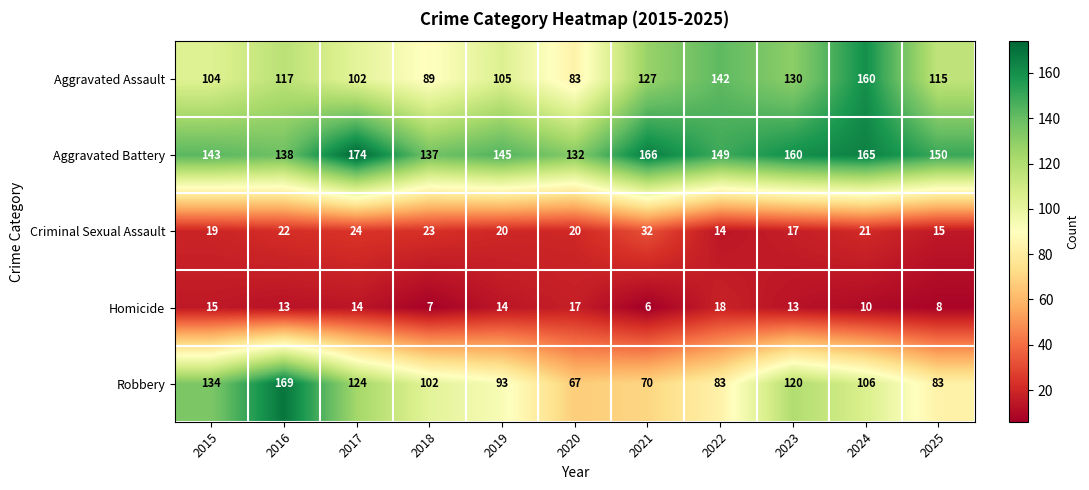

How many categories are shown in the chart?

11